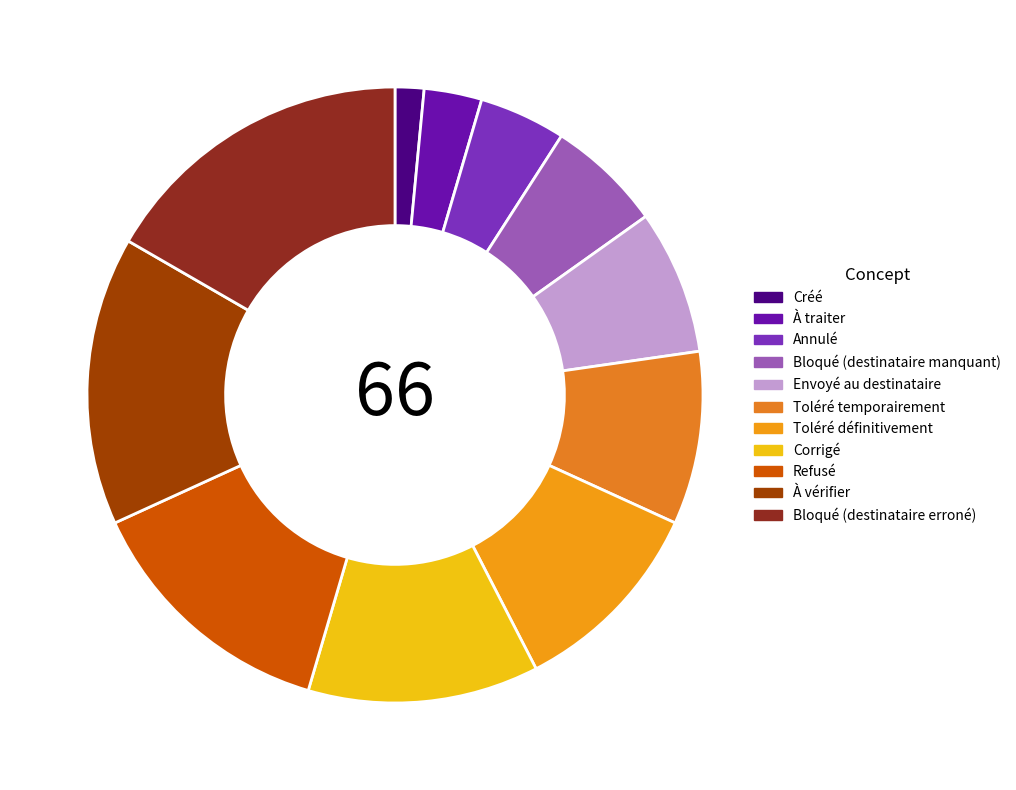

To the nearest percent, what is the combined percentage of Créé and Envoyé au destinataire?

9%